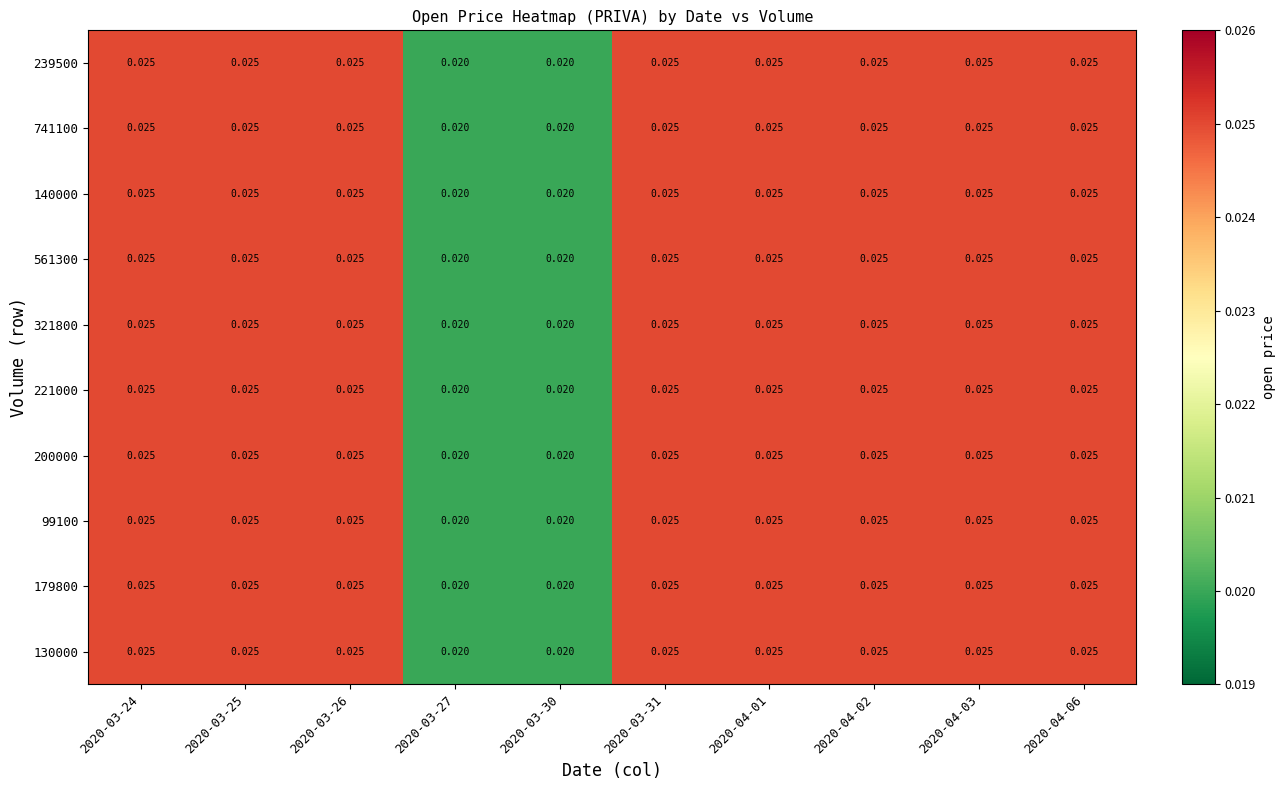

At 2020-04-06, list the series in order from largest to smallest.

239500, 741100, 140000, 561300, 321800, 221000, 200000, 99100, 179800, 130000